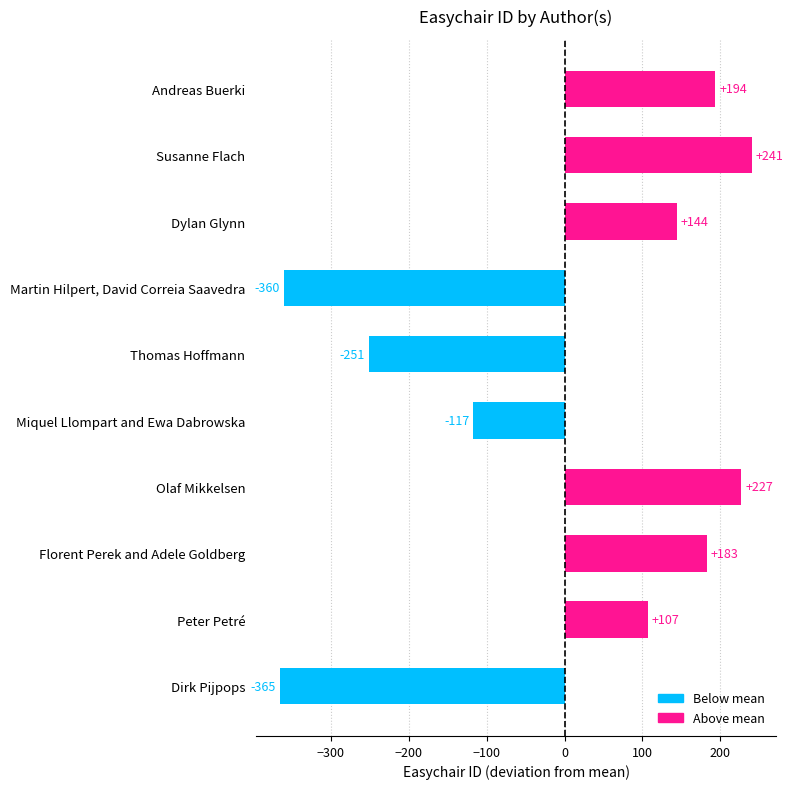

List the labels in order of value, largest first.

Susanne Flach, Olaf Mikkelsen, Andreas Buerki, Florent Perek and Adele Goldberg, Dylan Glynn, Peter Petré, Miquel Llompart and Ewa Dabrowska, Thomas Hoffmann, Martin Hilpert, David Correia Saavedra, Dirk Pijpops